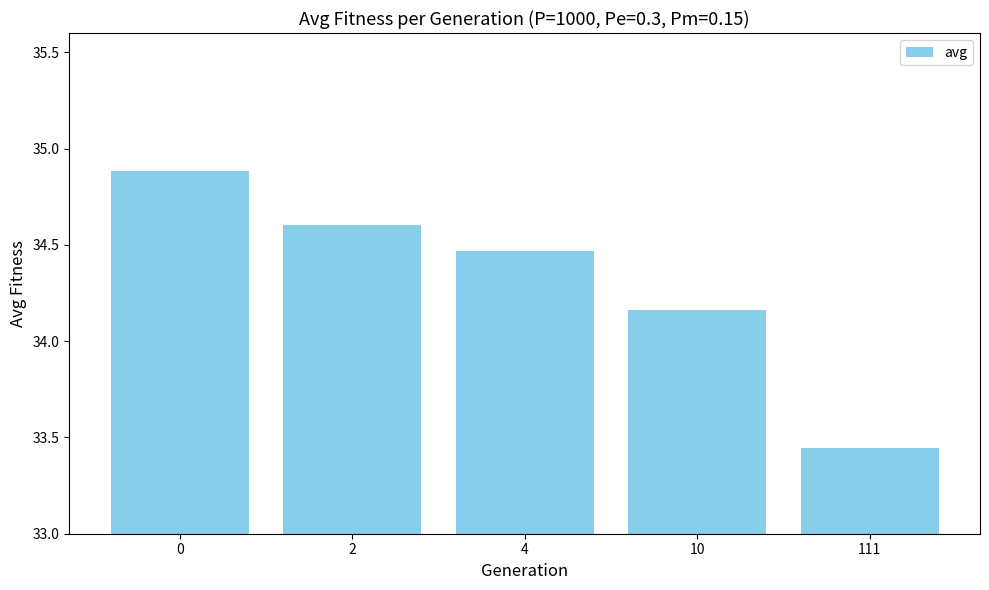

Does the chart contain stacked bars?

No